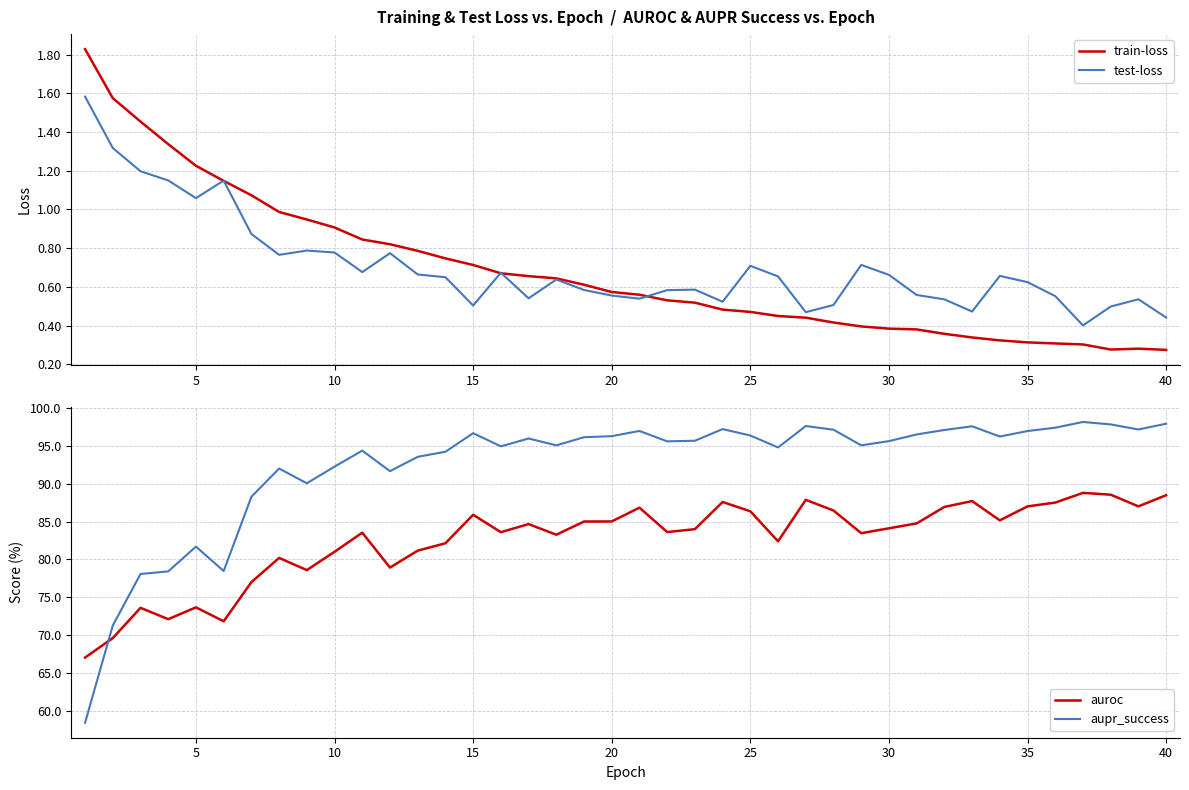

Does the chart display data point markers on the line(s)?

No